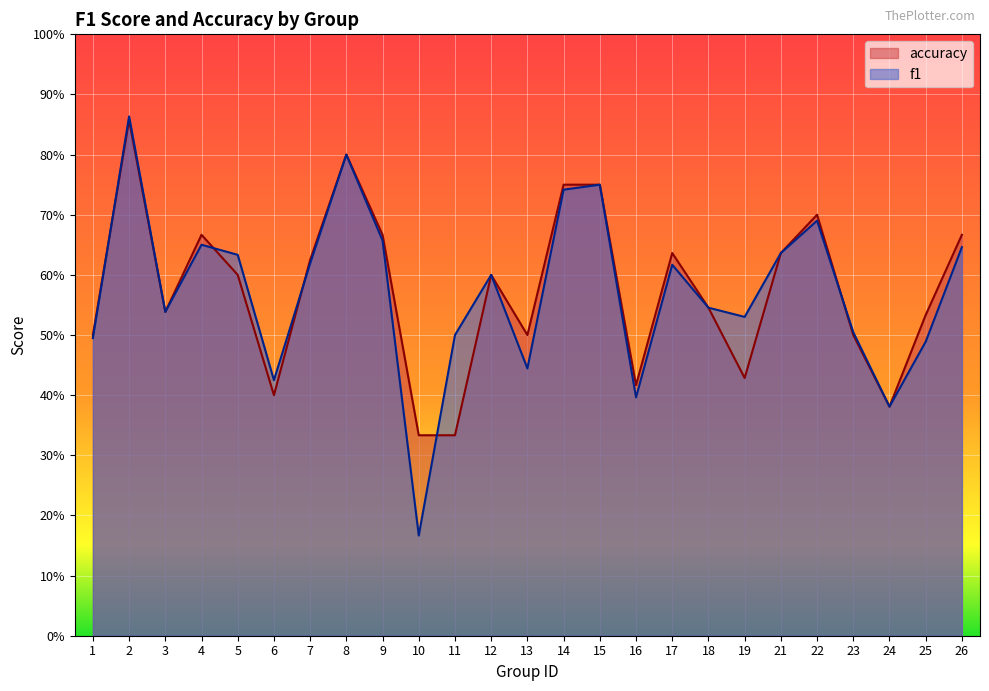

Is the value of accuracy at 10 greater than the value of f1 at 15?

No